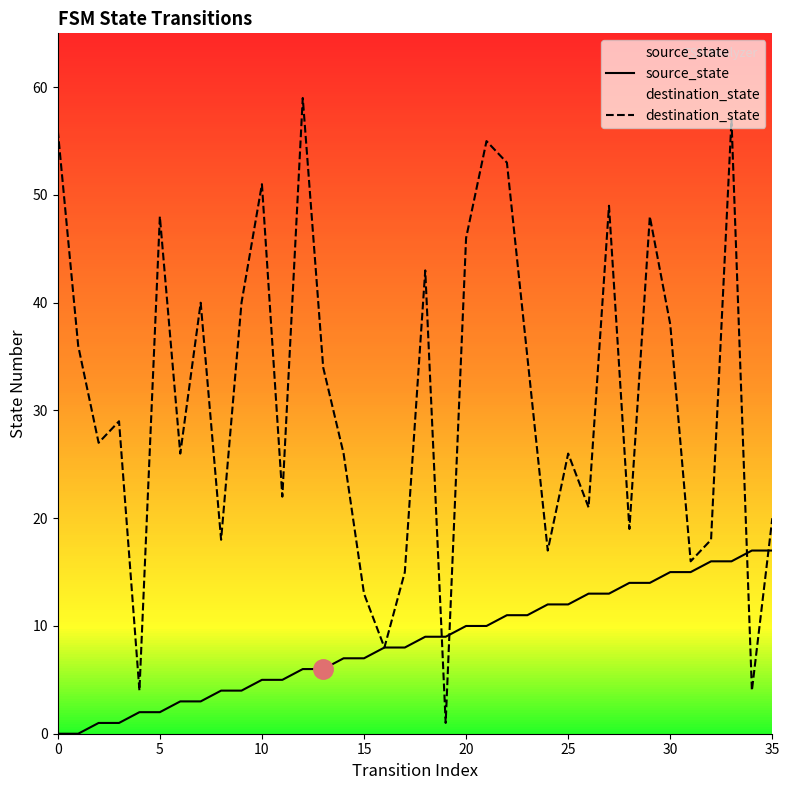

Between 17 and 11, which is larger?

17